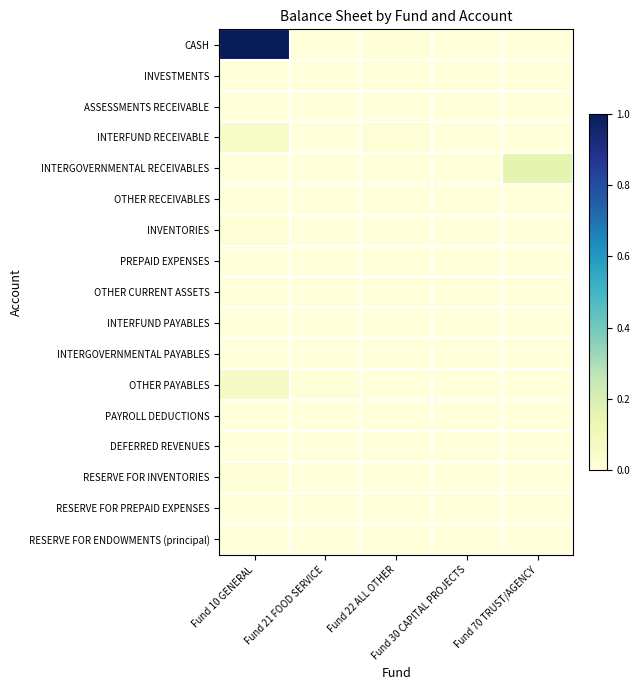

Which series changed the most between Fund 10 GENERAL and Fund 22 ALL OTHER?

CASH